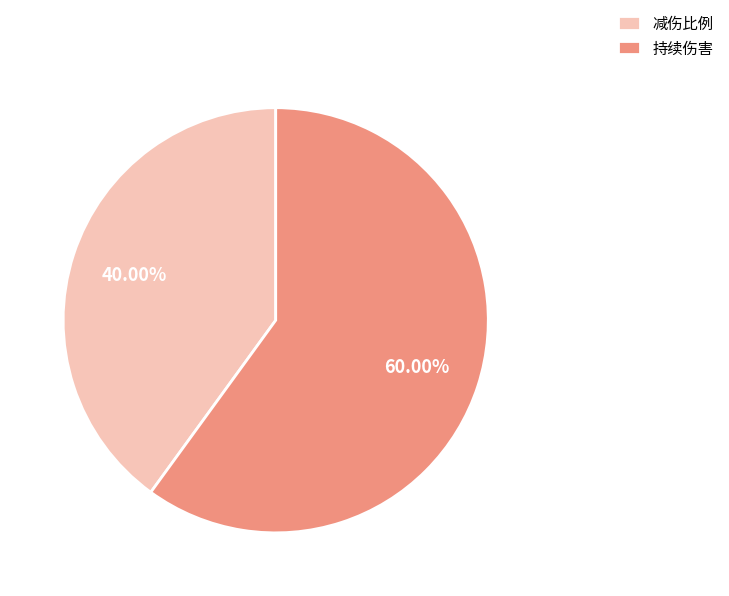

To the nearest percent, what is the combined percentage of 持续伤害 and 减伤比例?

100%